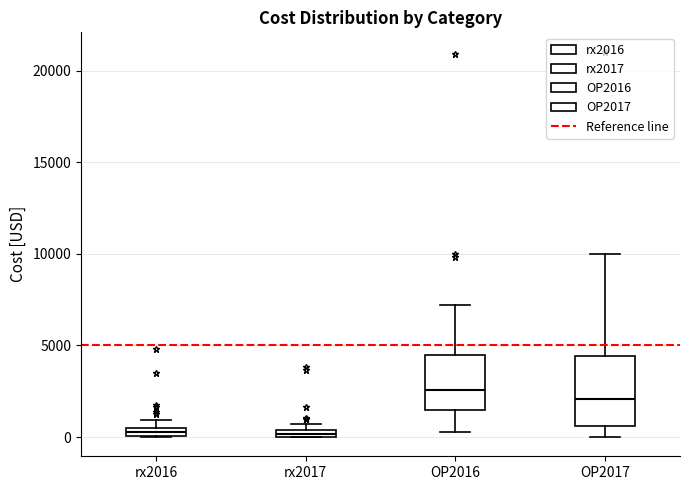

Which box is the tallest, from its lower edge to its upper edge?

OP2017